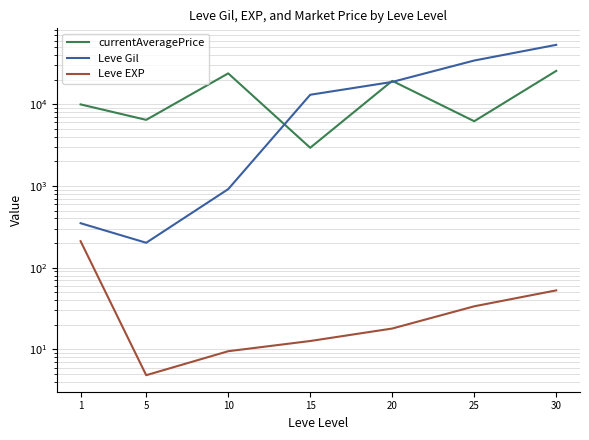

Reading left to right, what are all the values shown in this chart?

currentAveragePrice: 1=9939.9	5=6428.7	10=23817.7	15=2929.1	20=19294.9	25=6187.7	30=25541.6
Leve Gil: 1=349.8	5=201.7	10=913.3	15=13040.0	20=18720.0	25=34211.7	30=53202.5
Leve EXP: 1=210.7	5=4.8	10=9.5	15=12.7	20=18.0	25=33.7	30=52.8